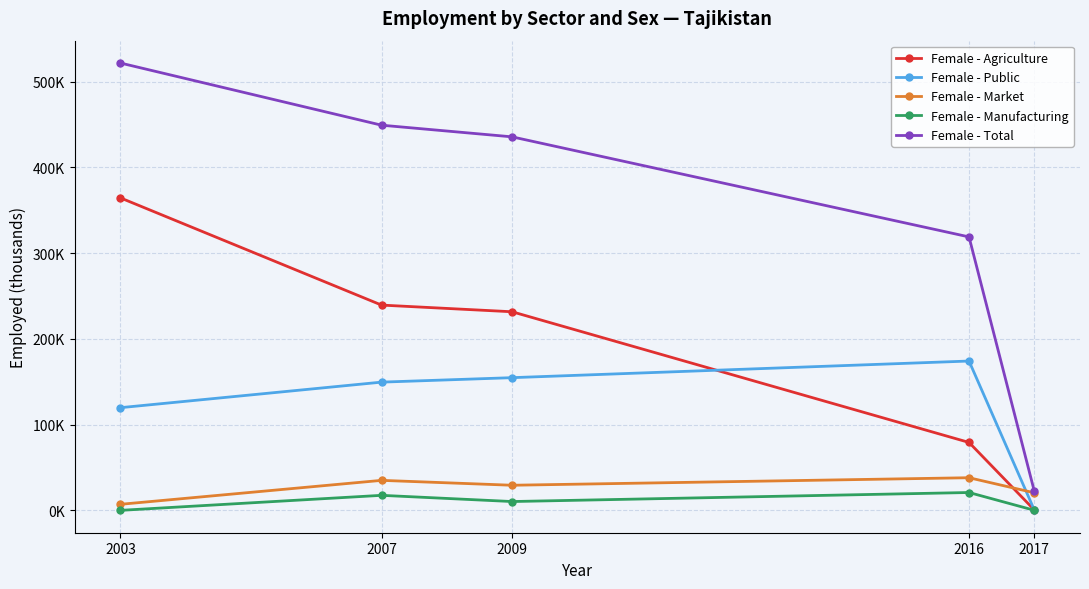

Does the chart display data point markers on the line(s)?

Yes